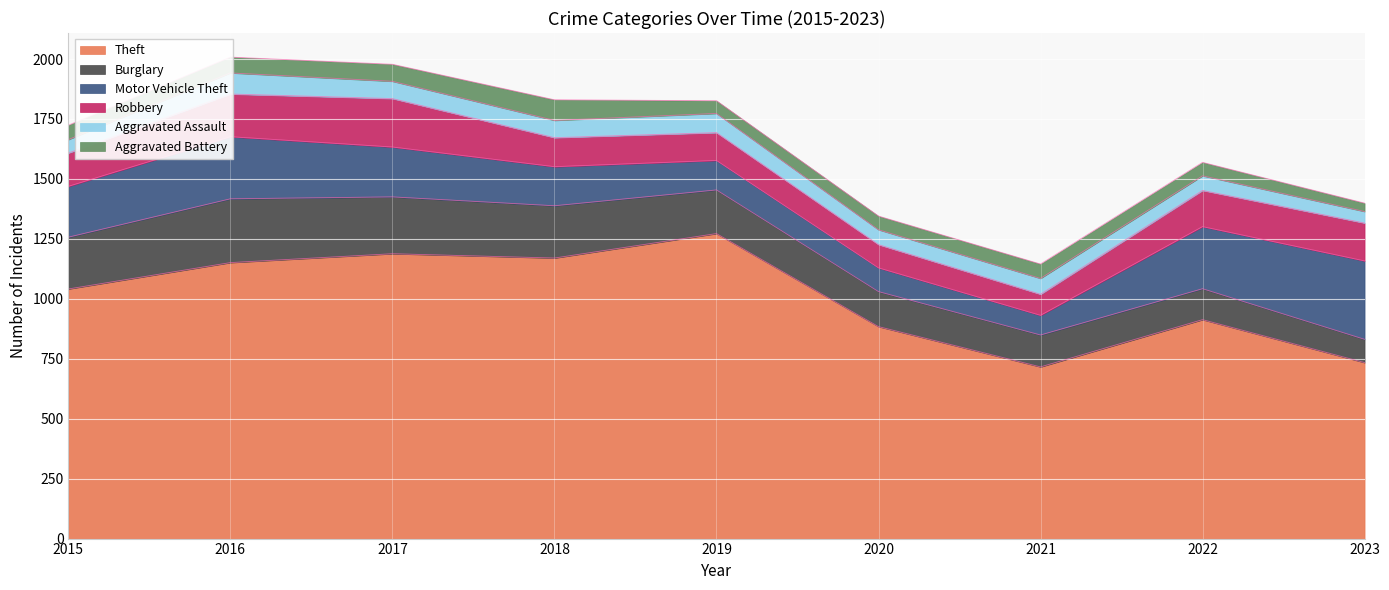

What is the value of the Aggravated Battery point at the 2nd from the left?

66